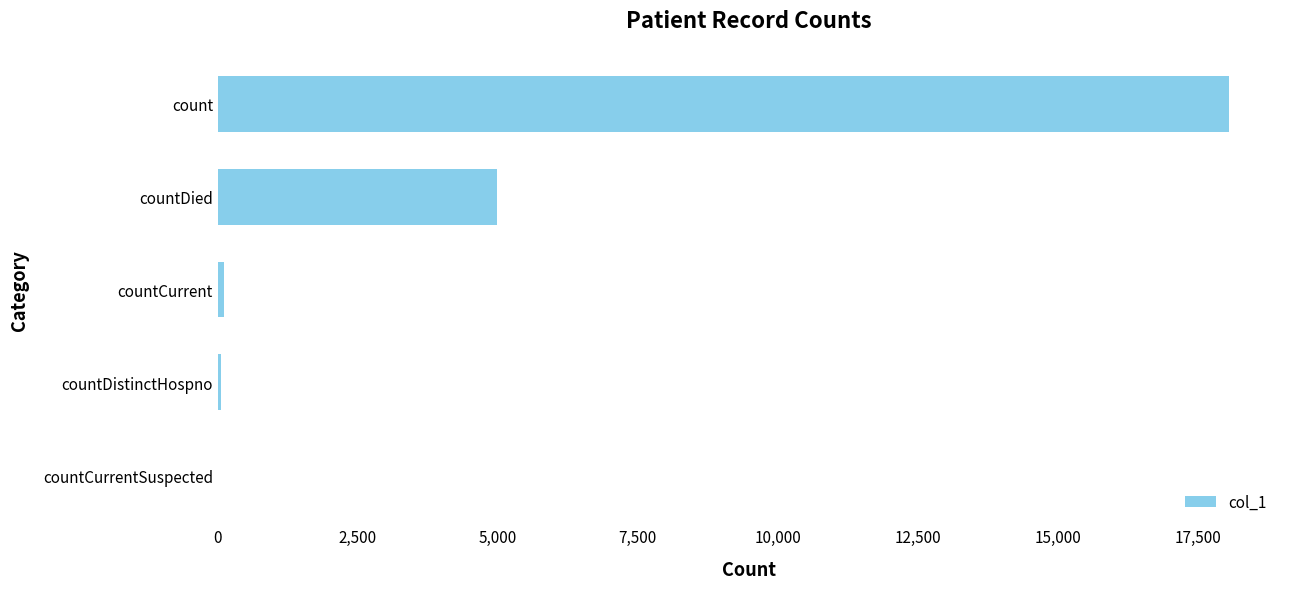

How many data points does each series have?

5